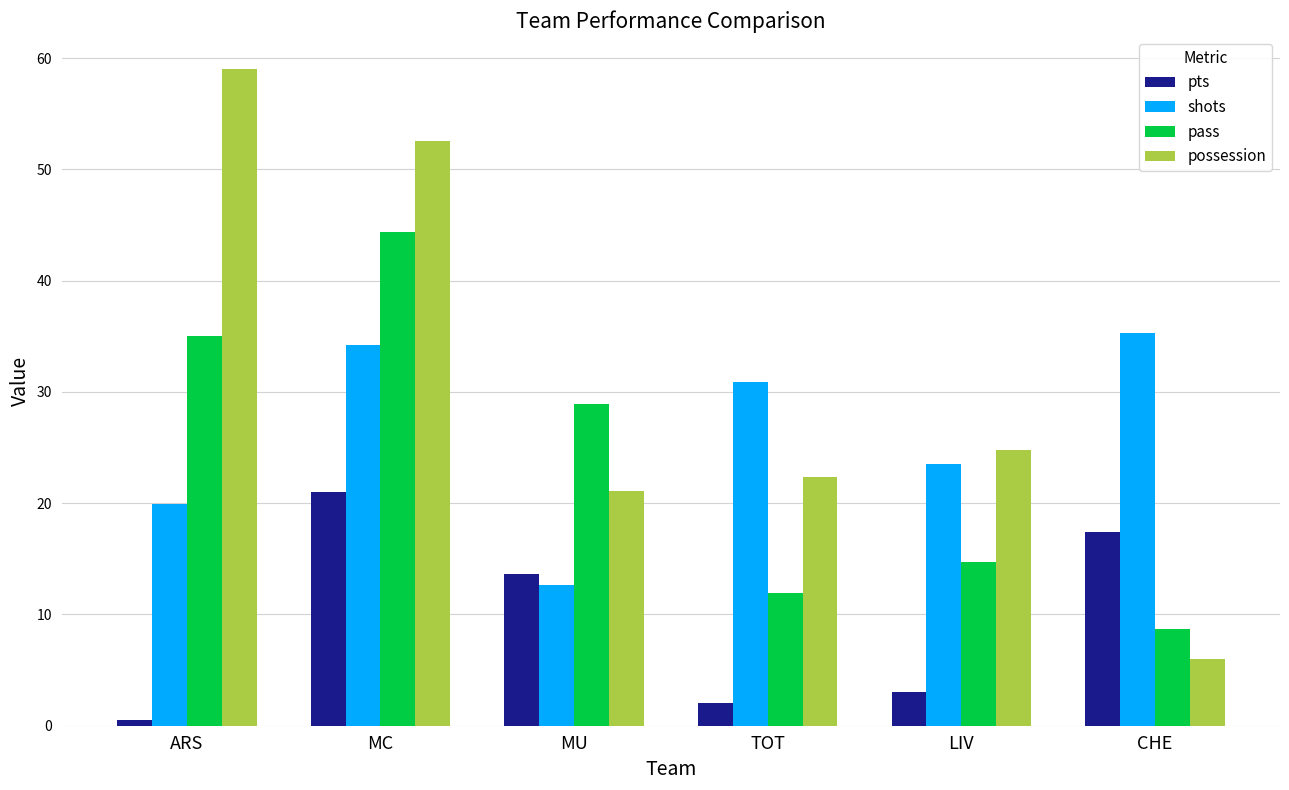

Reading right to left, list all the values displayed in this chart.

pts: 17.4	3.0	2.0	13.6	21.0	0.5
shots: 35.3	23.5	30.9	12.7	34.2	19.9
pass: 8.7	14.7	11.9	28.9	44.4	35.0
possession: 6.0	24.8	22.4	21.1	52.6	59.0